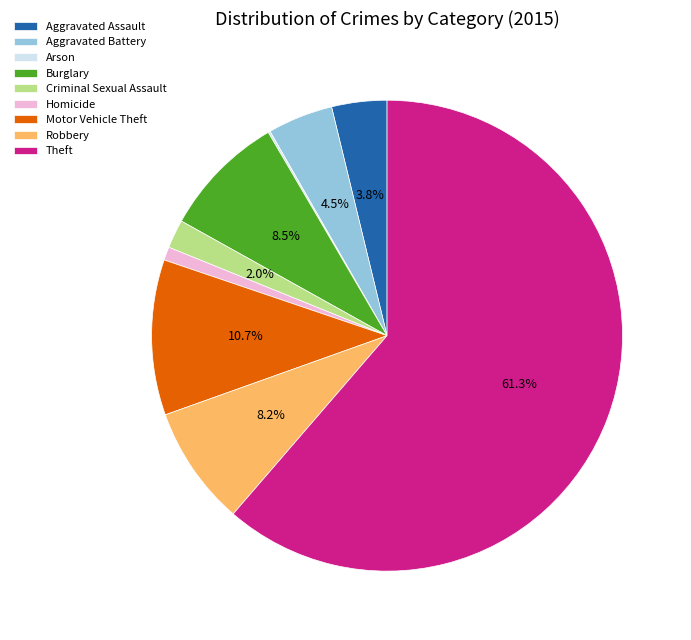

Which slice is the largest?

Theft